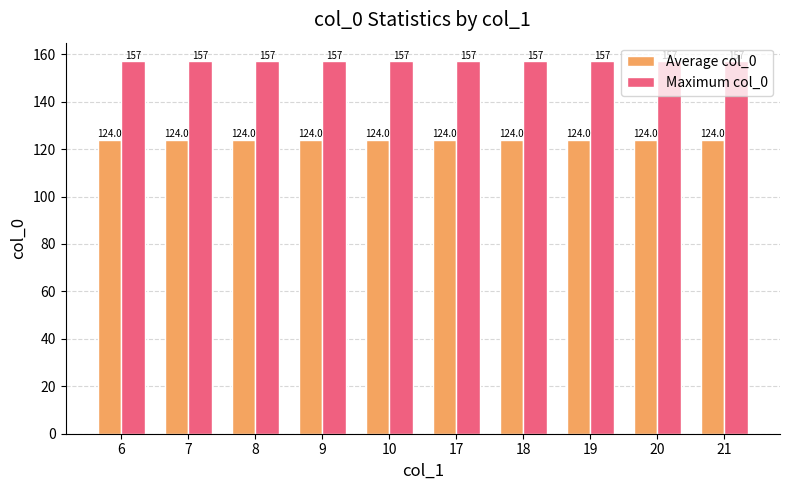

The value of Maximum col_0 at 8 is 39. True or false?

False